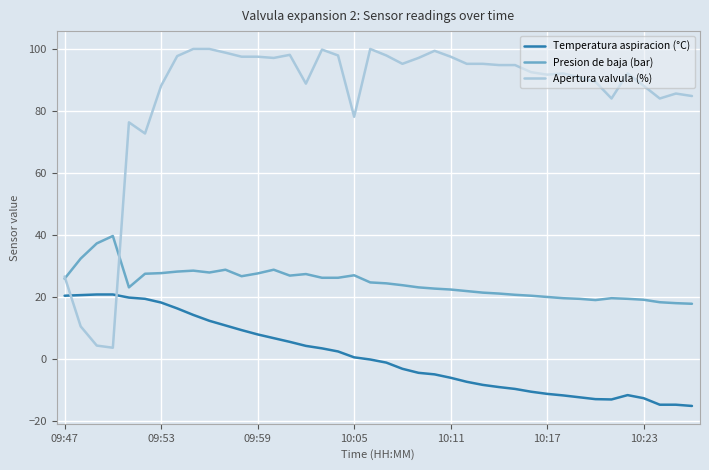

Rank the series by their maximum value, from lowest to highest.

Temperatura aspiracion (°C), Presion de baja (bar), Apertura valvula (%)